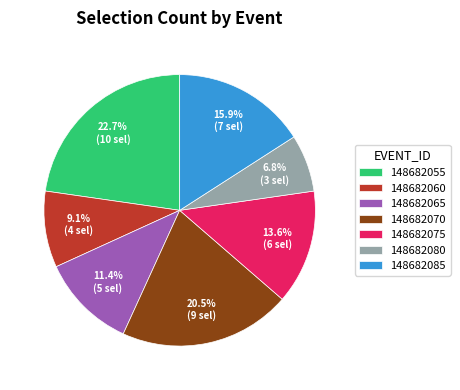

To the nearest percent, what is the combined percentage of 148682055 and 148682070?

43%